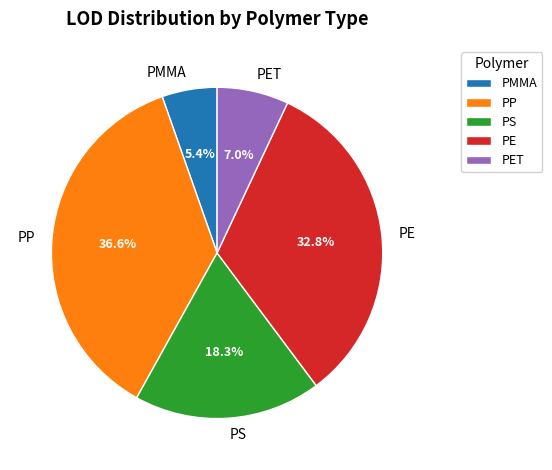

To the nearest percent, what portion does PE represent?

33%